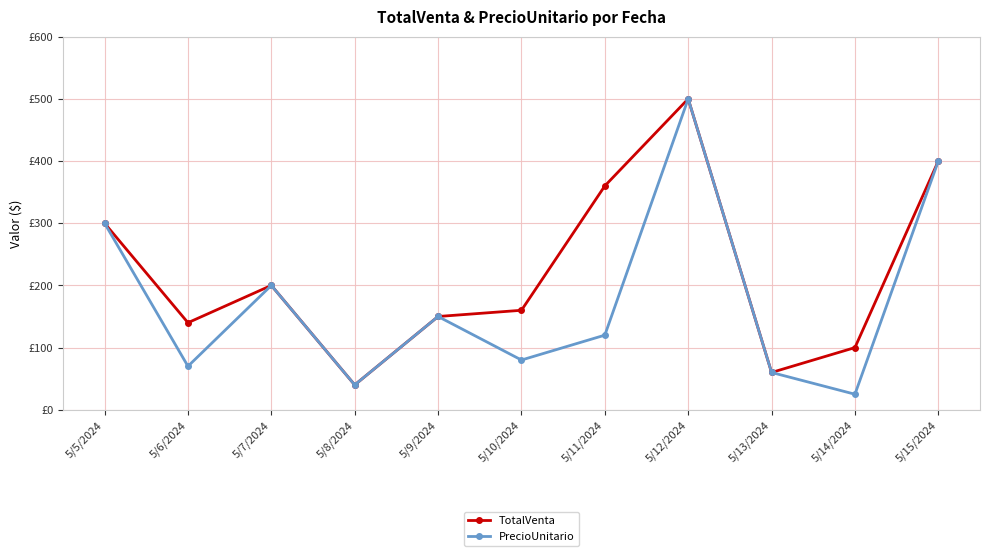

At which category is the sum across all series the highest?

5/12/2024